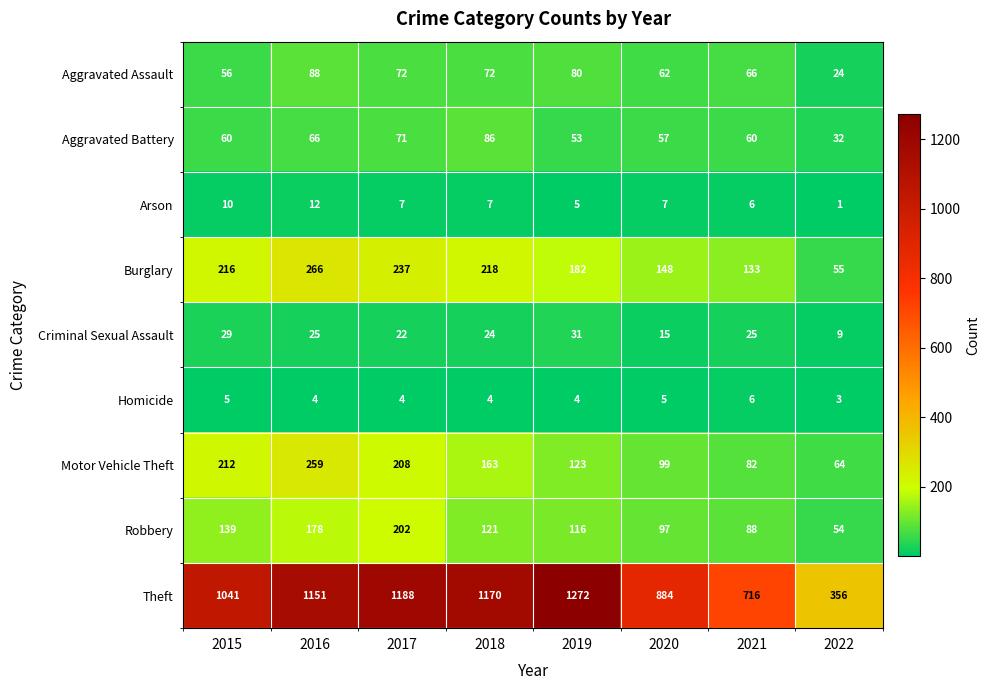

True or false: Theft has a value of 388 at 2015.

False